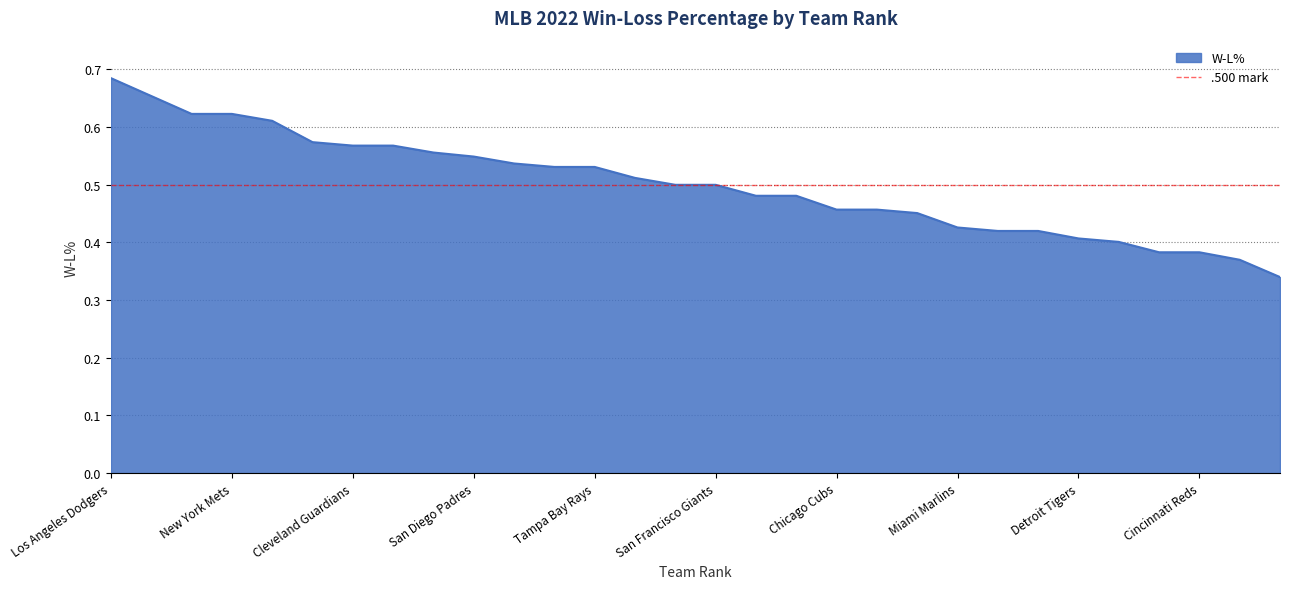

What is the difference between the second highest and minimum values?

0.3